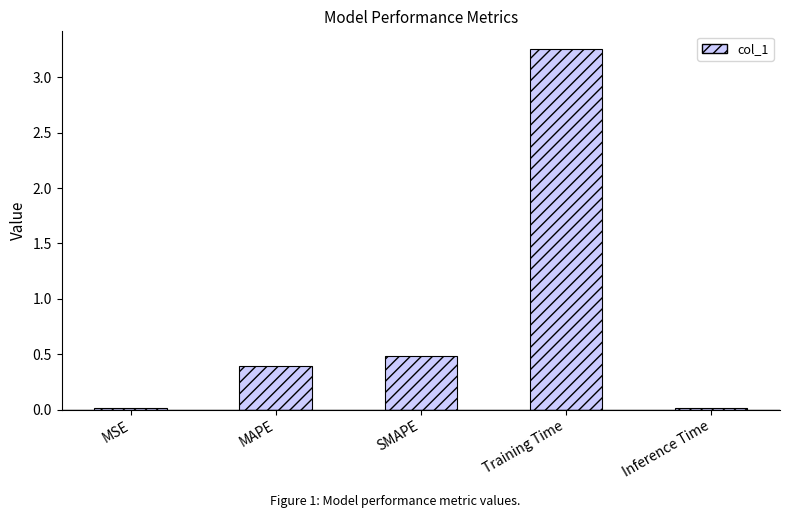

Which category has the highest value across all series?

Training Time